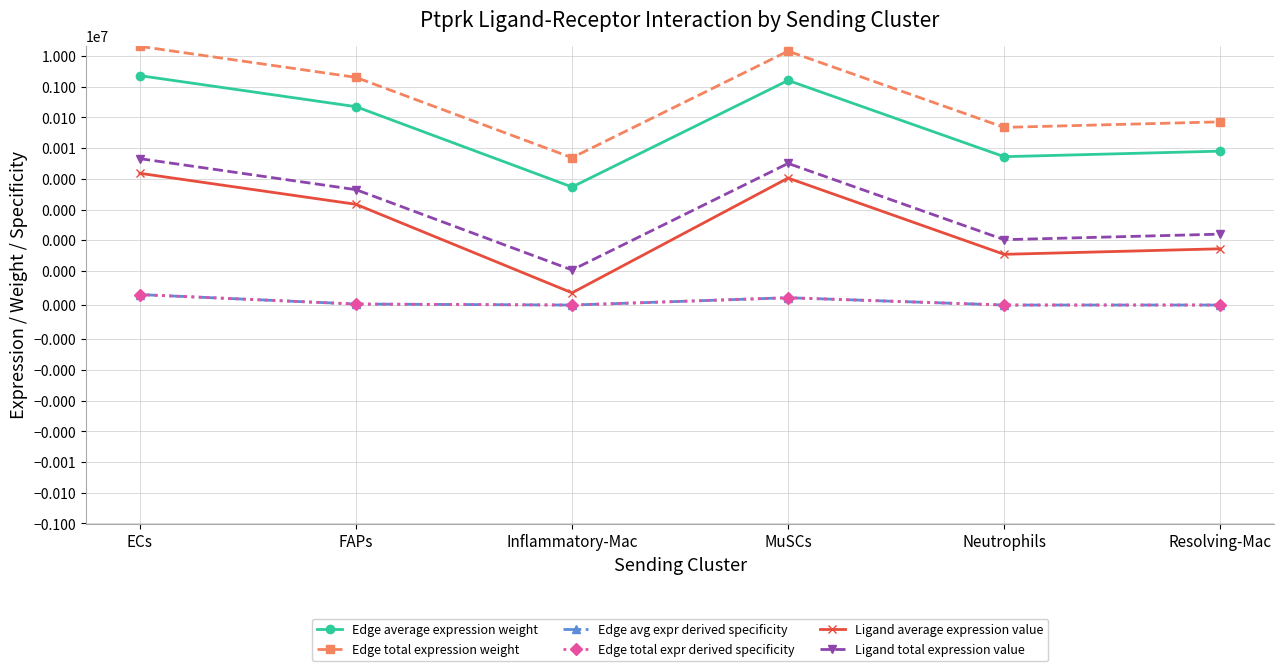

Between Inflammatory-Mac and Neutrophils, which series saw the biggest shift?

Edge total expression weight